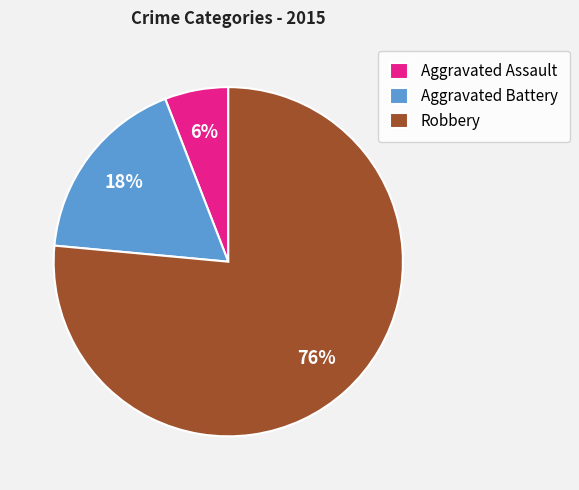

To the nearest percent, what is the average slice percentage?

33%